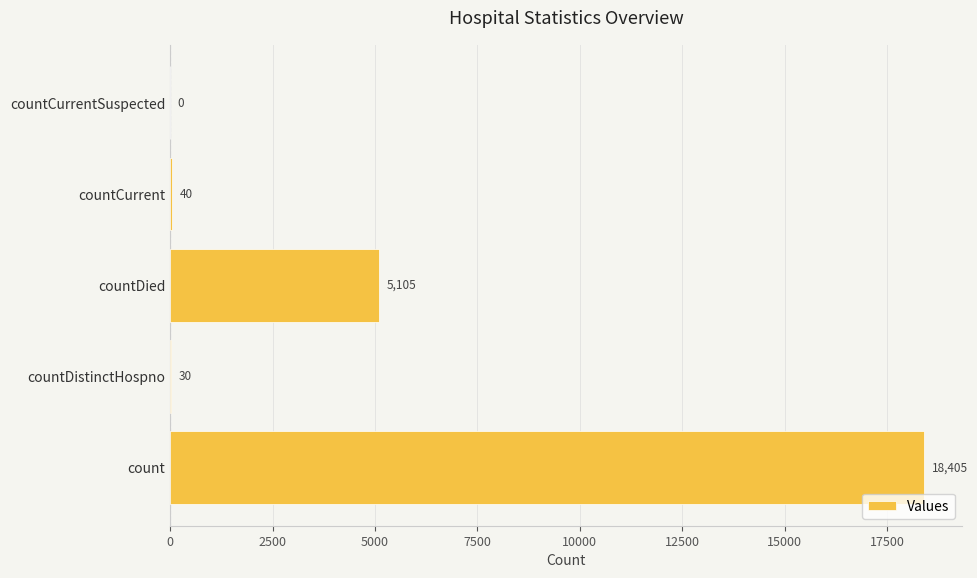

Between countDied and countCurrentSuspected, which is larger?

countDied